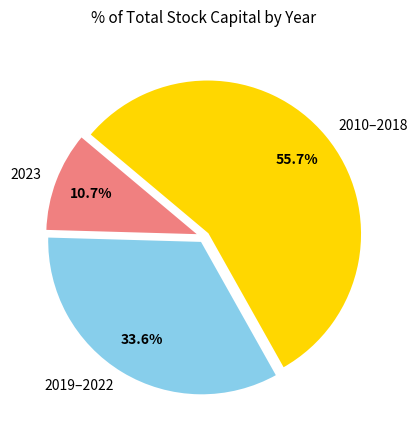

Is the sum of 2023 and 2010–2018 greater than half?

Yes